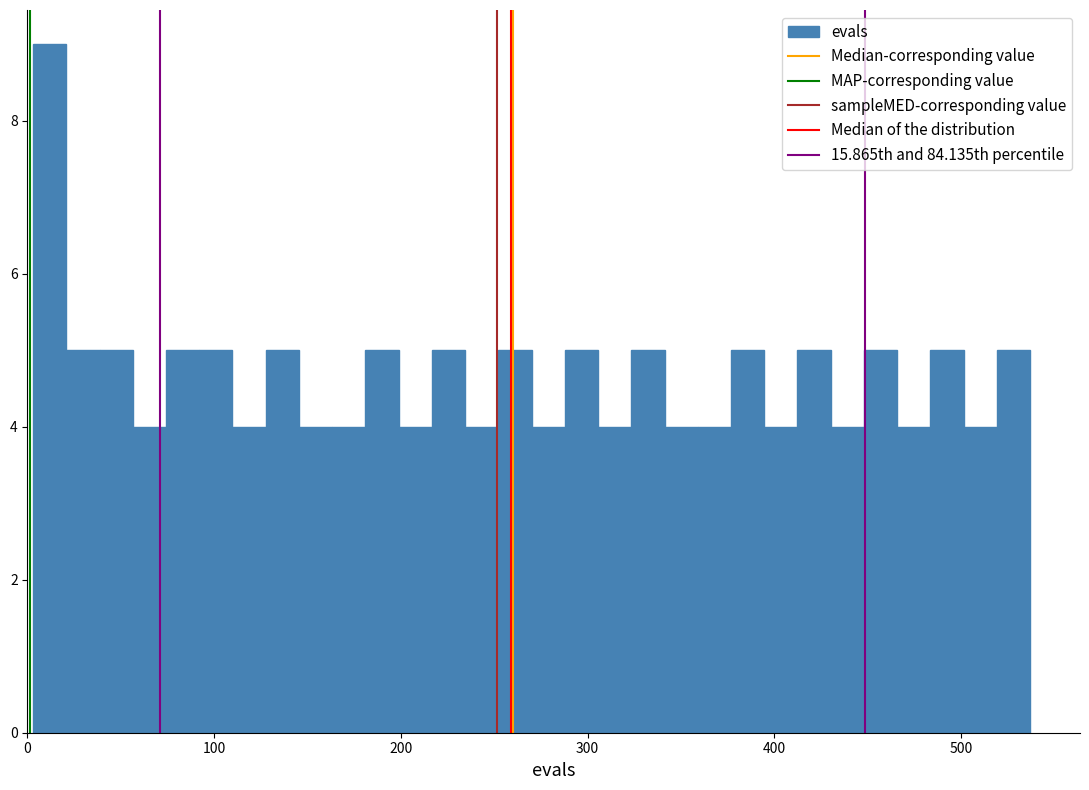

Read against the x-axis, roughly where is the centre of the tallest bar?

10